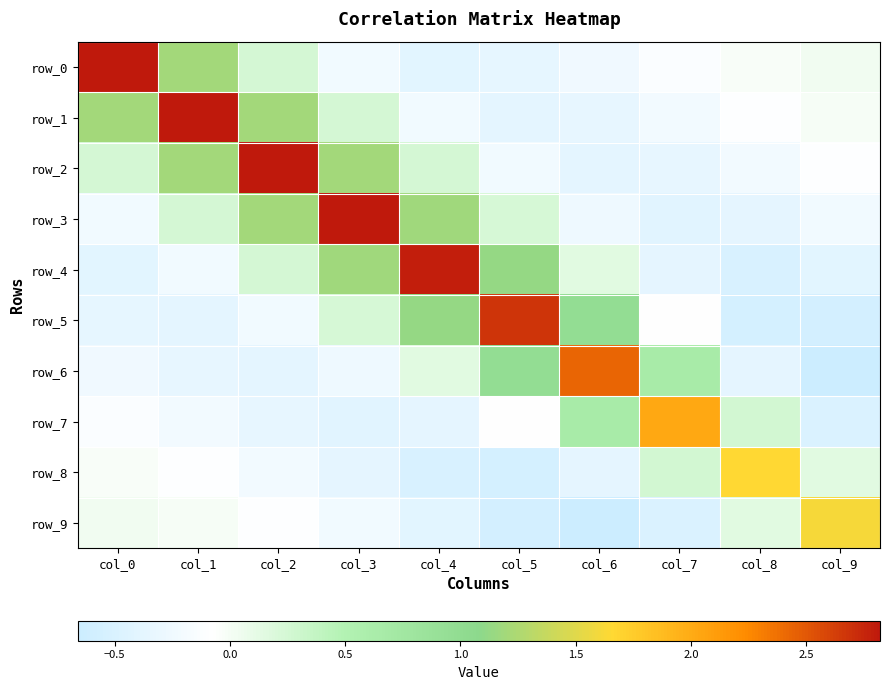

Is it true that row_3 equals -0.4 at col_0?

False